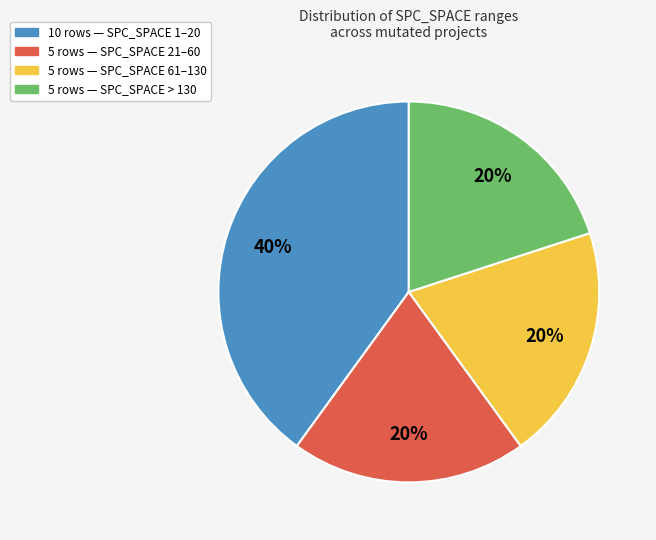

Is there a majority slice in this chart?

No